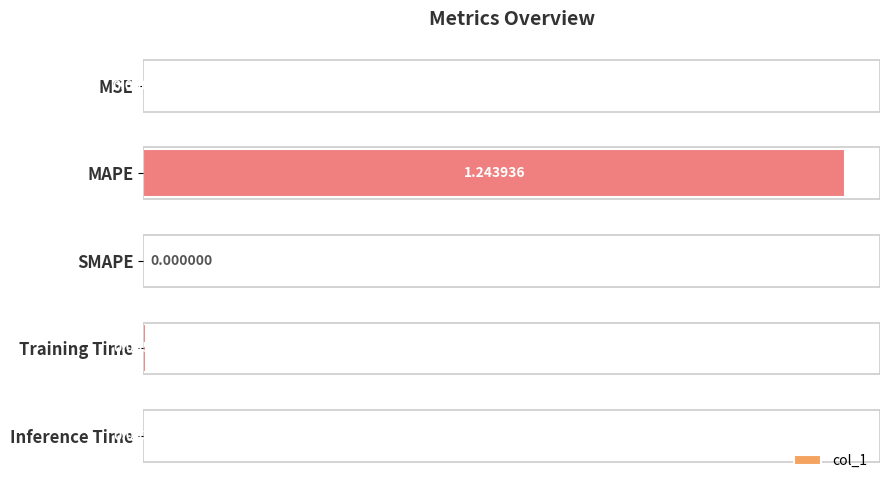

Which category has the highest value across all series?

MAPE